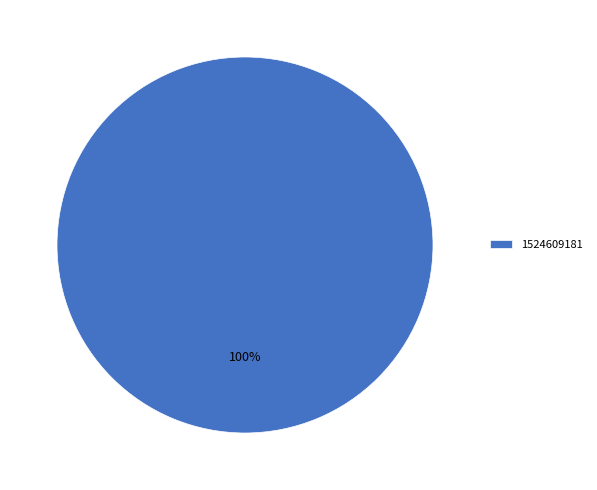

Rank the categories by value from lowest to highest.

1524609181